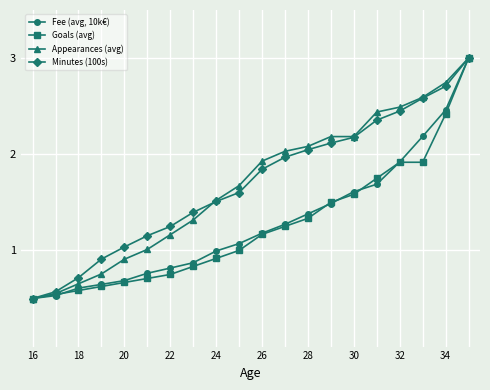

True or false: Minutes (100s) has more than 2 points higher than both neighbors.

False